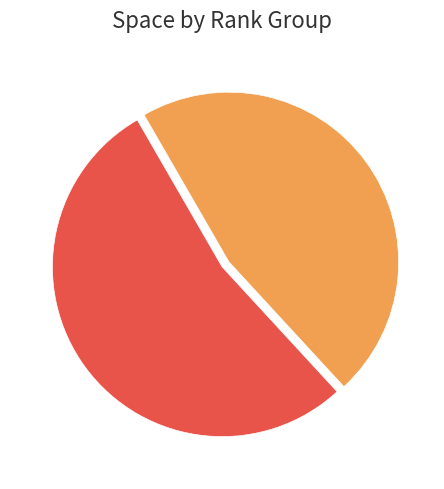

Count the number of slices in the pie.

2